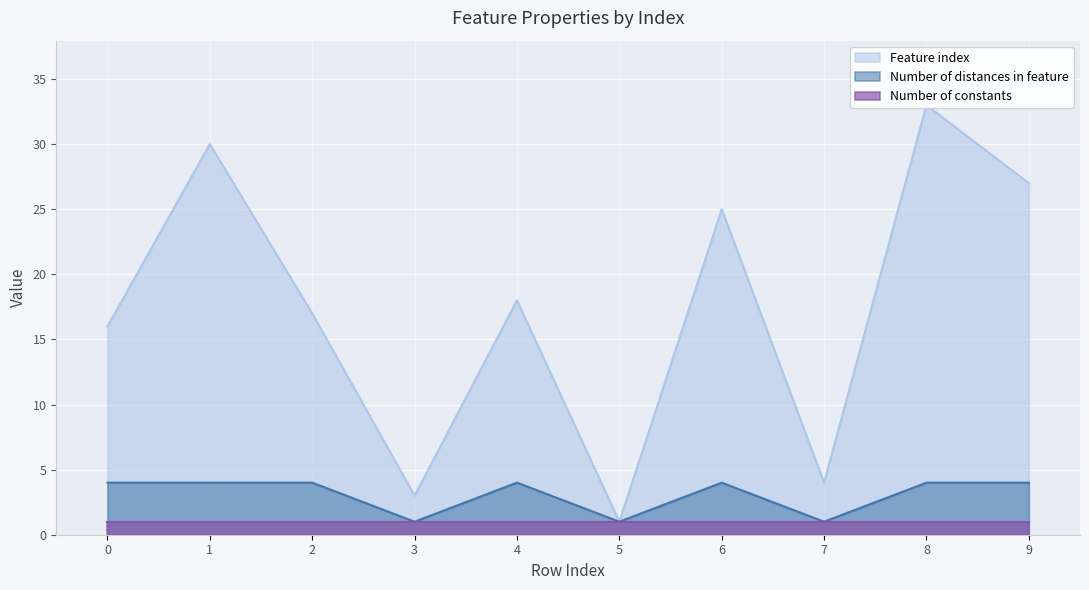

What value does the Number of distances in feature series have at 7?

1